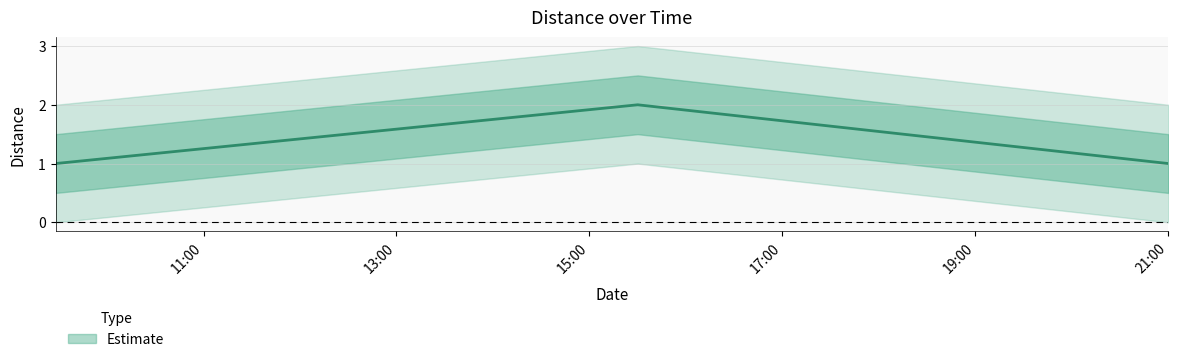

Rank the categories by value from lowest to highest.

2019-01-30 09:28:00, 2019-01-30 21:00:00, 2019-01-30 15:30:00